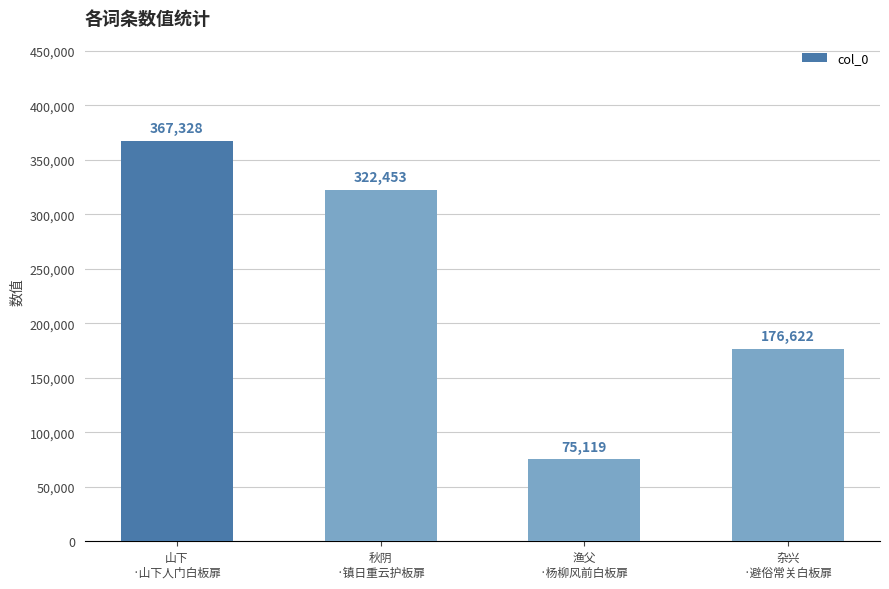

What is the label of the 1st bar from the right?

杂兴
·避俗常关白板扉